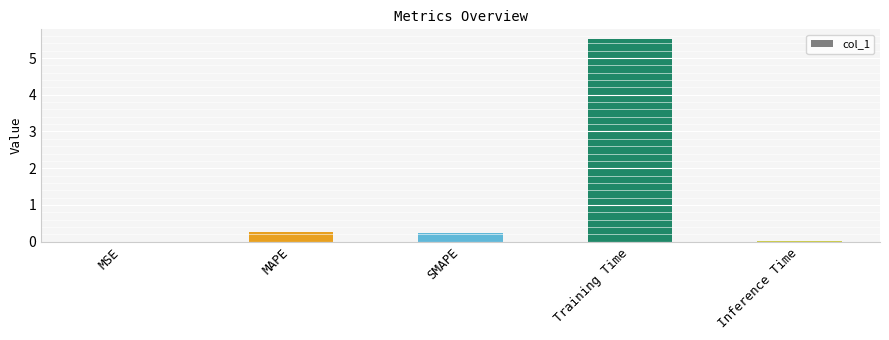

Does the chart contain stacked bars?

No